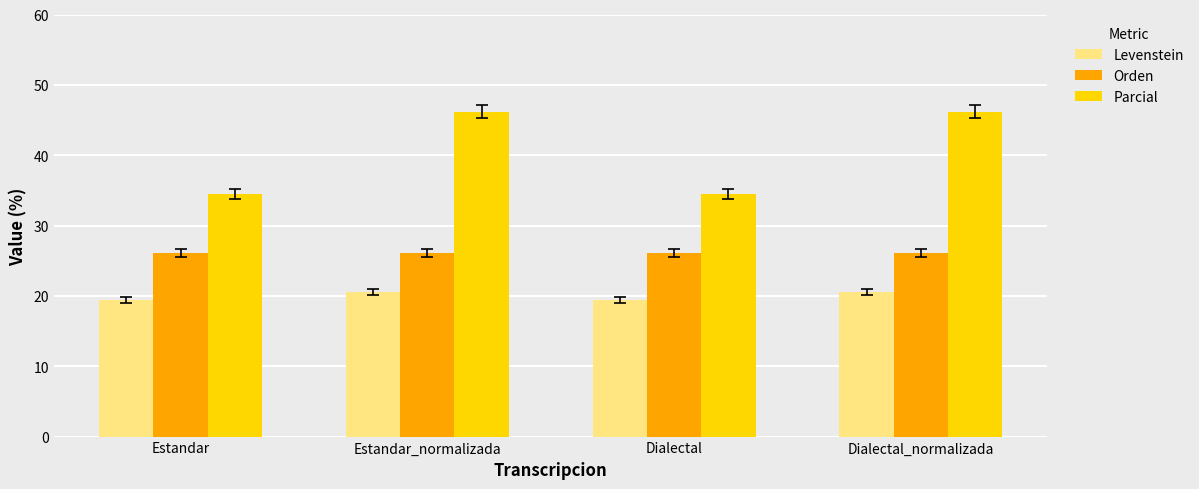

What is the total value across all series at Dialectal_normalizada?

92.8